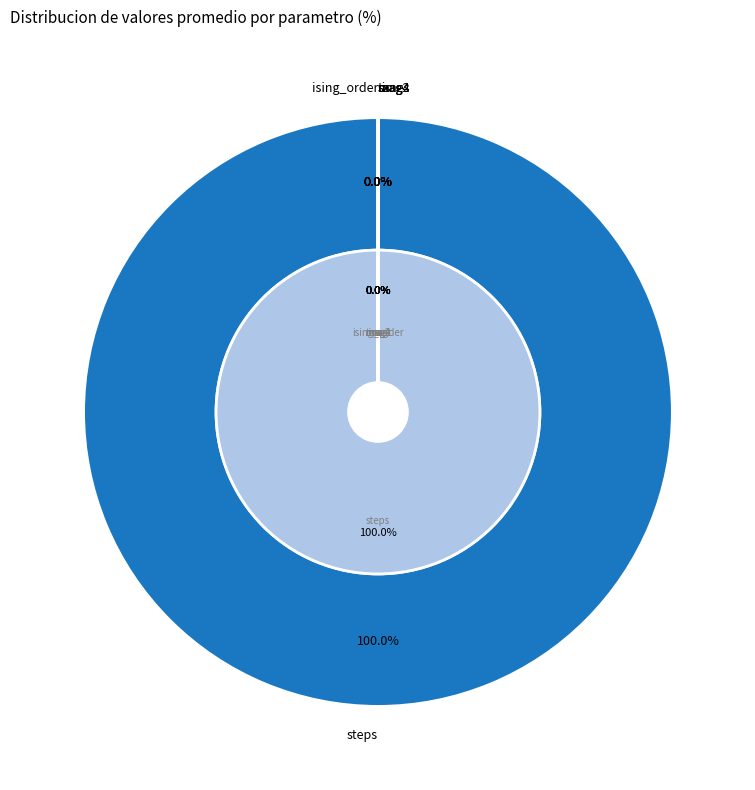

Which slice is the smallest?

ising_order